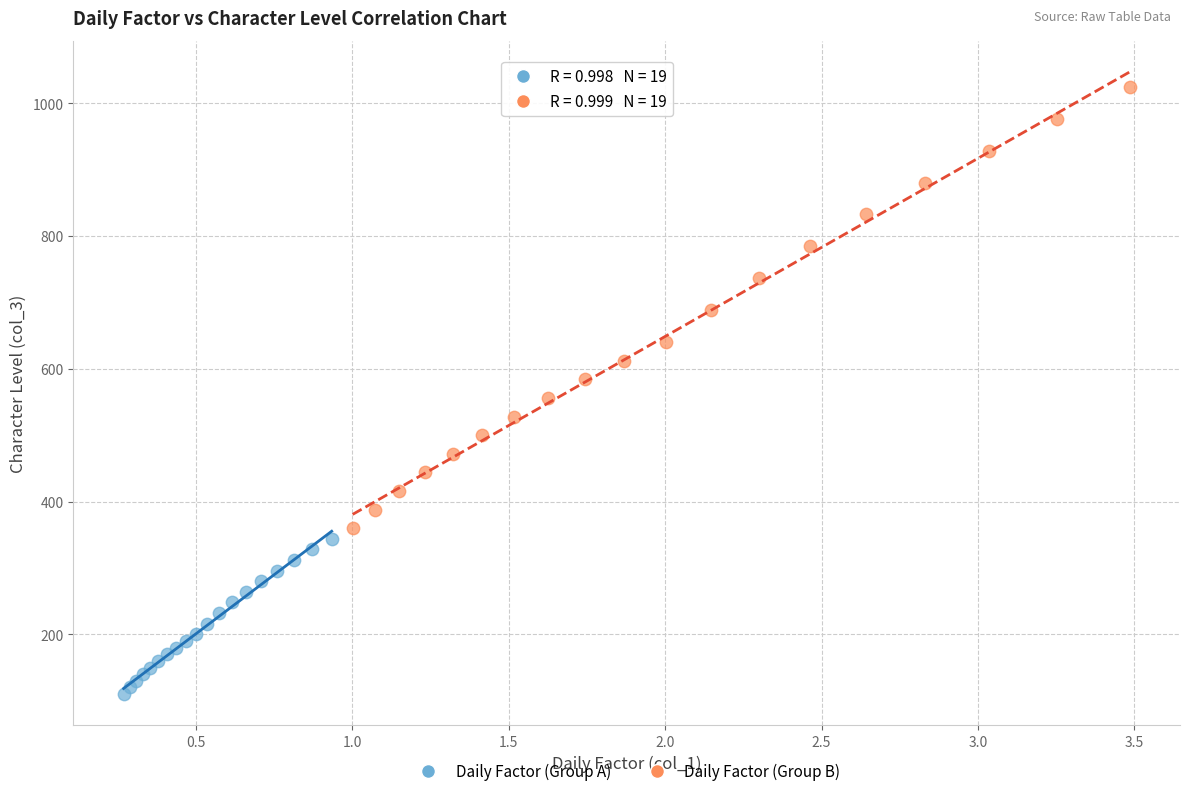

Which series contains the lowest Y value?

Daily Factor (Group A)